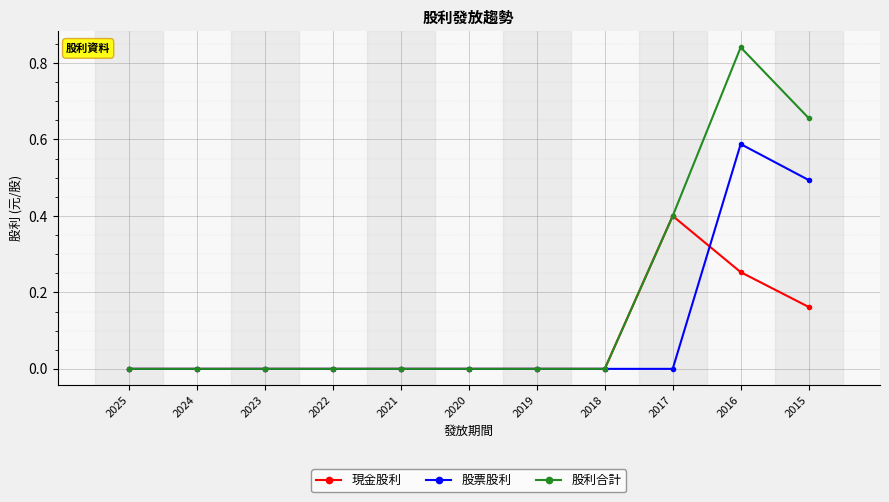

Rank the series by their maximum value, from lowest to highest.

現金股利, 股票股利, 股利合計